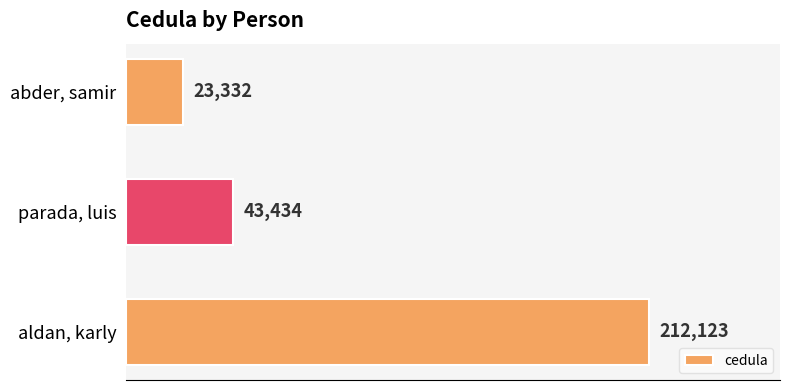

True or false: the data shows 23332 at abder, samir.

True